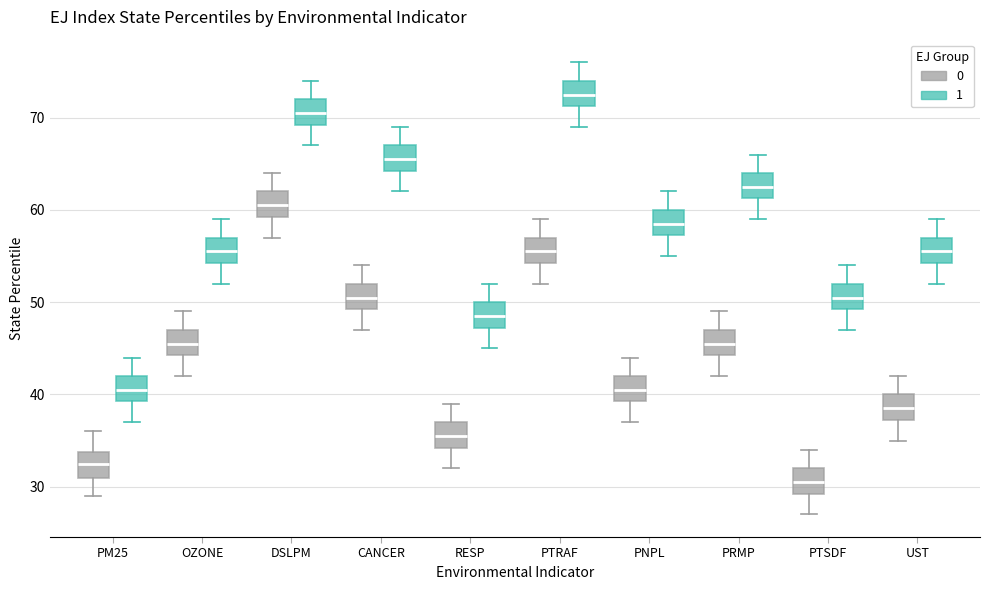

Reading left to right, read every box against the y-axis: the position of its median line, the range the box covers, and the ends of its whiskers. The values are not printed on the chart, so give them approximately, as read against the axis.

PM25 (0): median 33, box 31 to 34, whiskers 29 to 36
PM25 (1): median 41, box 39 to 42, whiskers 37 to 44
OZONE (0): median 46, box 44 to 47, whiskers 42 to 49
OZONE (1): median 56, box 54 to 57, whiskers 52 to 59
DSLPM (0): median 61, box 59 to 62, whiskers 57 to 64
DSLPM (1): median 71, box 69 to 72, whiskers 67 to 74
CANCER (0): median 51, box 49 to 52, whiskers 47 to 54
CANCER (1): median 66, box 64 to 67, whiskers 62 to 69
RESP (0): median 36, box 34 to 37, whiskers 32 to 39
RESP (1): median 49, box 47 to 50, whiskers 45 to 52
PTRAF (0): median 56, box 54 to 57, whiskers 52 to 59
PTRAF (1): median 73, box 71 to 74, whiskers 69 to 76
PNPL (0): median 41, box 39 to 42, whiskers 37 to 44
PNPL (1): median 59, box 57 to 60, whiskers 55 to 62
PRMP (0): median 46, box 44 to 47, whiskers 42 to 49
PRMP (1): median 63, box 61 to 64, whiskers 59 to 66
PTSDF (0): median 31, box 29 to 32, whiskers 27 to 34
PTSDF (1): median 51, box 49 to 52, whiskers 47 to 54
UST (0): median 39, box 37 to 40, whiskers 35 to 42
UST (1): median 56, box 54 to 57, whiskers 52 to 59